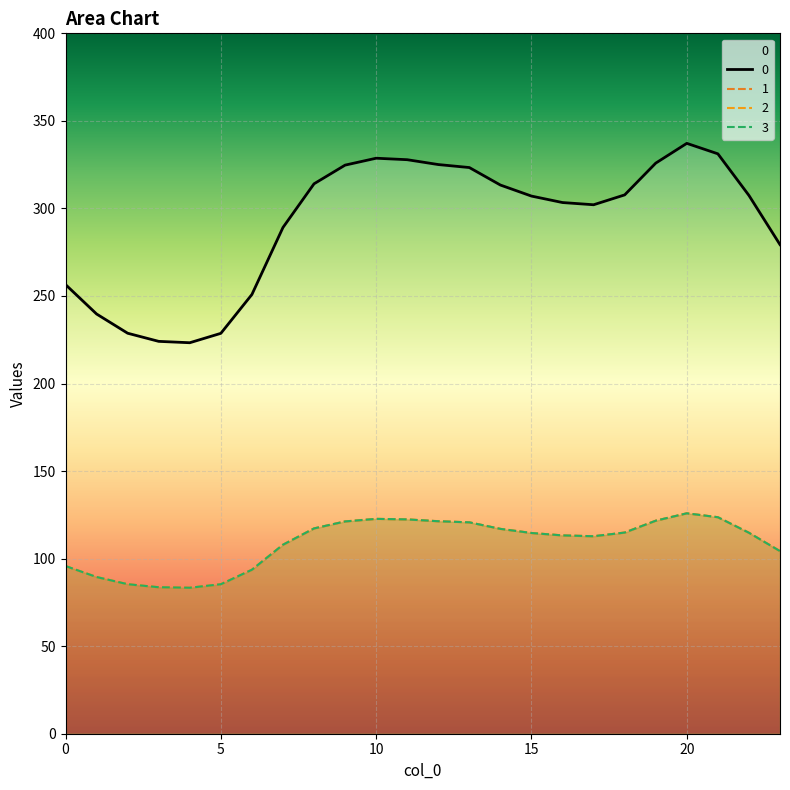

At which category is the sum across all series the highest?

20